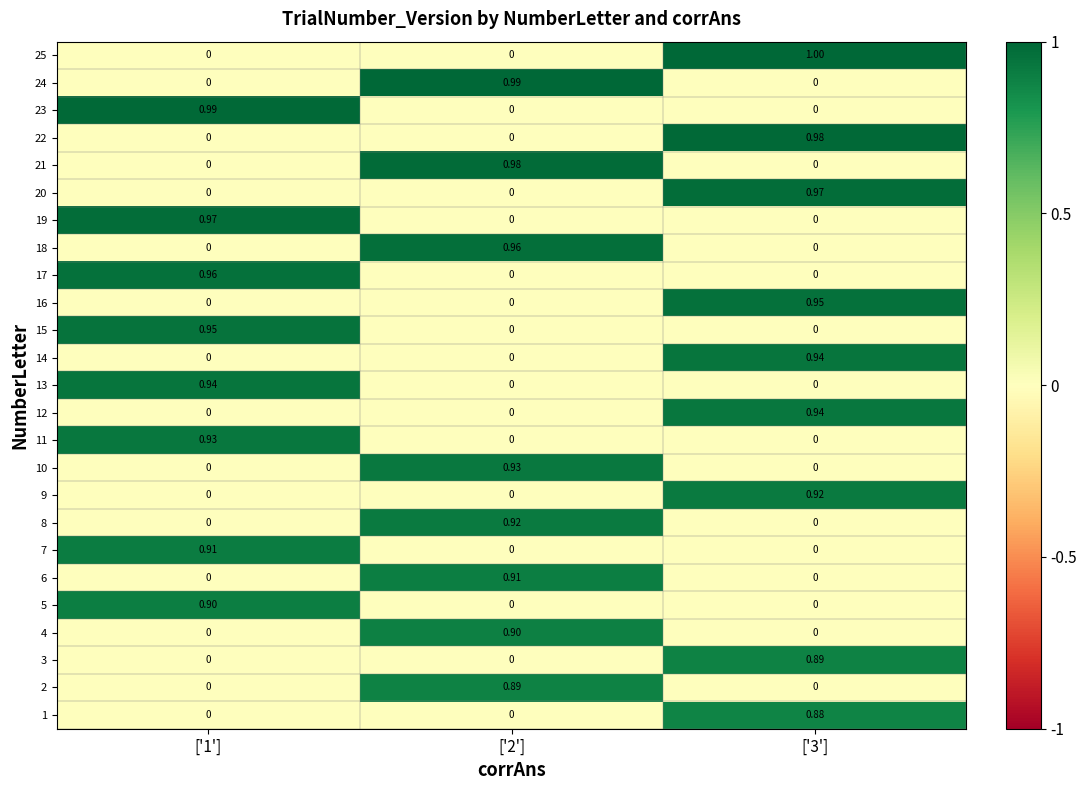

Reading left to right, extract all data points from this chart.

1: ['1']=0.0	['2']=0.0	['3']=0.9
2: ['1']=0.0	['2']=0.9	['3']=0.0
3: ['1']=0.0	['2']=0.0	['3']=0.9
4: ['1']=0.0	['2']=0.9	['3']=0.0
5: ['1']=0.9	['2']=0.0	['3']=0.0
6: ['1']=0.0	['2']=0.9	['3']=0.0
7: ['1']=0.9	['2']=0.0	['3']=0.0
8: ['1']=0.0	['2']=0.9	['3']=0.0
9: ['1']=0.0	['2']=0.0	['3']=0.9
10: ['1']=0.0	['2']=0.9	['3']=0.0
11: ['1']=0.9	['2']=0.0	['3']=0.0
12: ['1']=0.0	['2']=0.0	['3']=0.9
13: ['1']=0.9	['2']=0.0	['3']=0.0
14: ['1']=0.0	['2']=0.0	['3']=0.9
15: ['1']=0.9	['2']=0.0	['3']=0.0
16: ['1']=0.0	['2']=0.0	['3']=0.9
17: ['1']=1.0	['2']=0.0	['3']=0.0
18: ['1']=0.0	['2']=1.0	['3']=0.0
19: ['1']=1.0	['2']=0.0	['3']=0.0
20: ['1']=0.0	['2']=0.0	['3']=1.0
21: ['1']=0.0	['2']=1.0	['3']=0.0
22: ['1']=0.0	['2']=0.0	['3']=1.0
23: ['1']=1.0	['2']=0.0	['3']=0.0
24: ['1']=0.0	['2']=1.0	['3']=0.0
25: ['1']=0.0	['2']=0.0	['3']=1.0